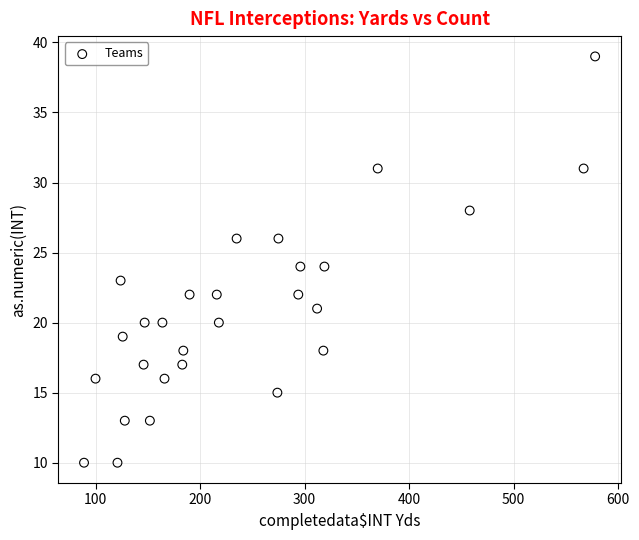

What is the range of X values (max minus min)?

489